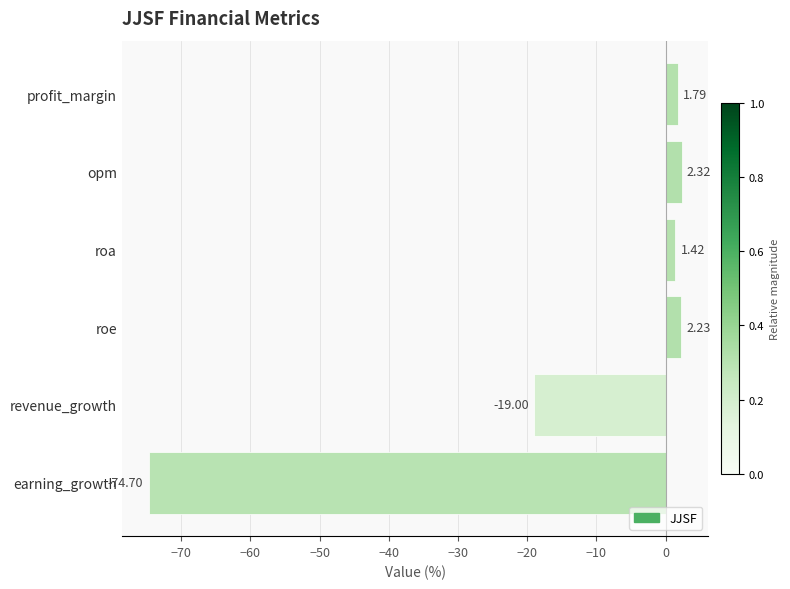

Where is the data nearest to the value -36?

revenue_growth